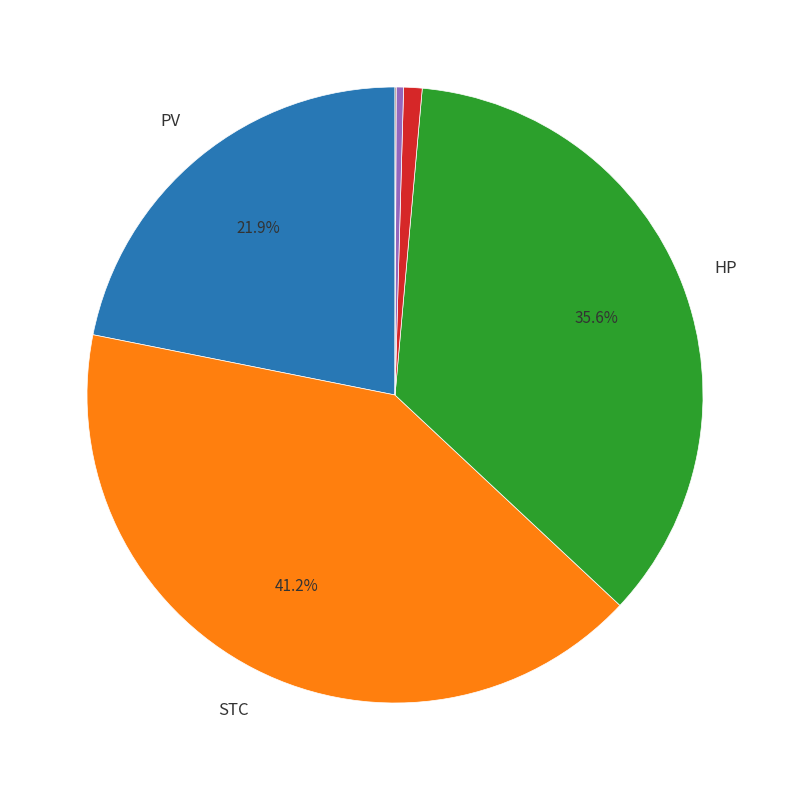

Is there any slice that represents more than half of the pie?

No